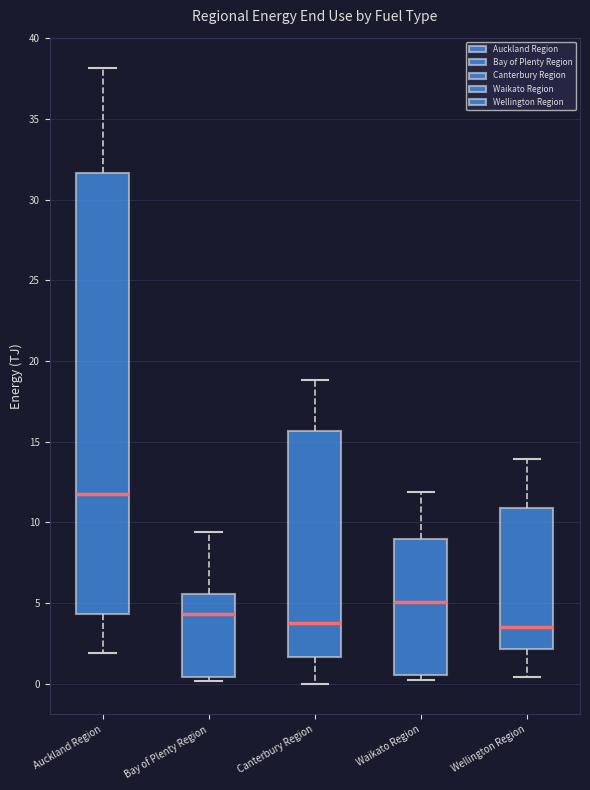

Reading left to right, read every box against the y-axis: the position of its median line, the range the box covers, and the ends of its whiskers. The values are not printed on the chart, so give them approximately, as read against the axis.

Auckland Region: median 11.5, box 4.5 to 31.5, whiskers 2.0 to 38.0
Bay of Plenty Region: median 4.5, box 0.5 to 5.5, whiskers 0.0 to 9.5
Canterbury Region: median 4.0, box 1.5 to 15.5, whiskers 0.0 to 19.0
Waikato Region: median 5.0, box 0.5 to 9.0, whiskers 0.0 to 12.0
Wellington Region: median 3.5, box 2.0 to 11.0, whiskers 0.5 to 14.0